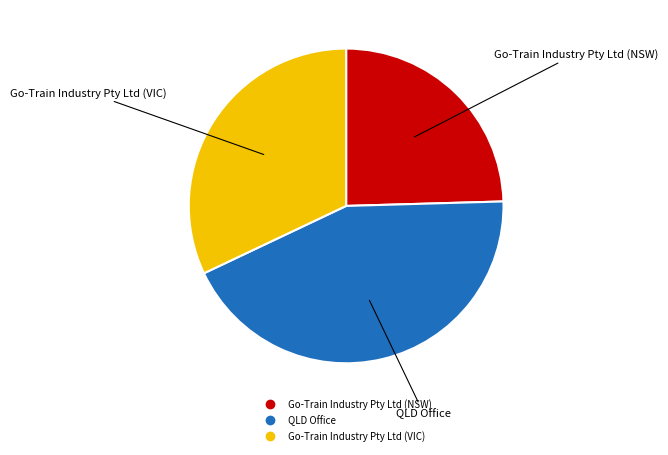

Do QLD Office and Go-Train Industry Pty Ltd (NSW) together represent more than half of the pie?

Yes